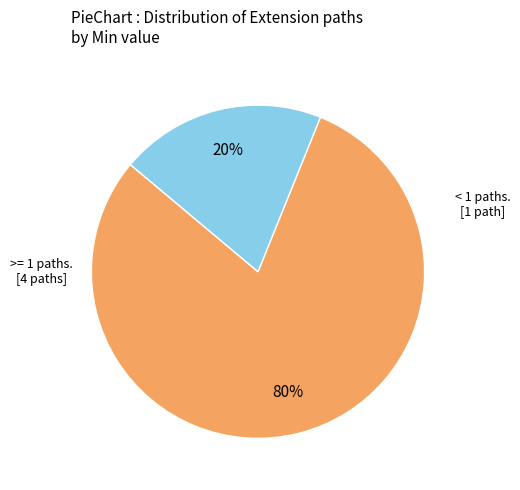

To the nearest percent, what is the average slice percentage?

50%